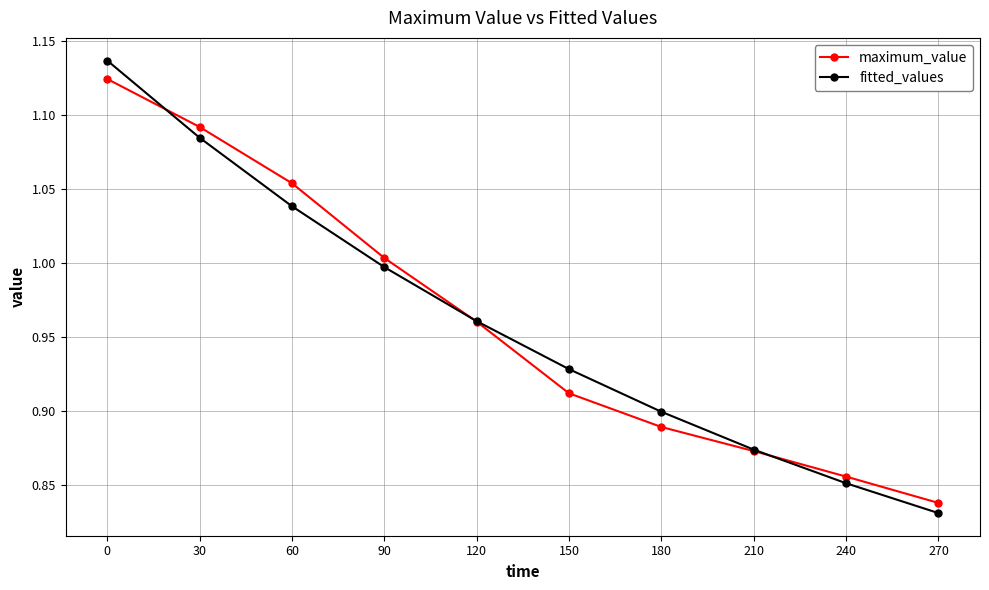

True or false: maximum_value has more than 1 interior local peaks.

False